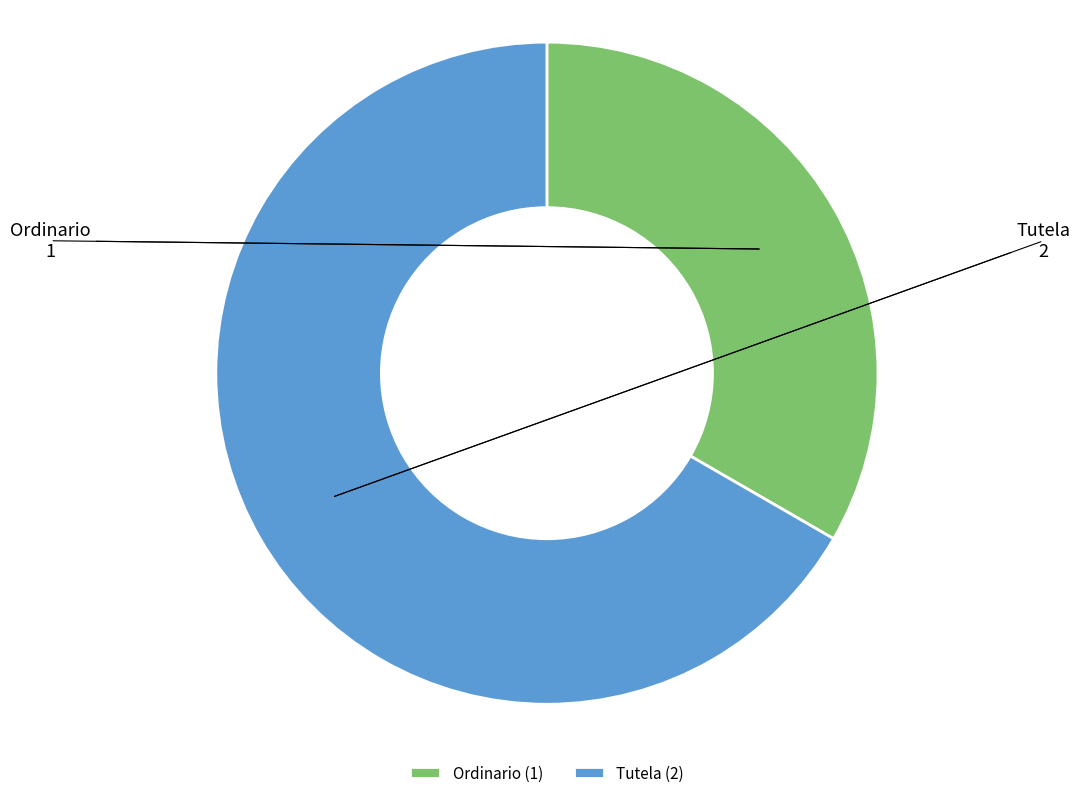

How many slices are in this pie chart?

2